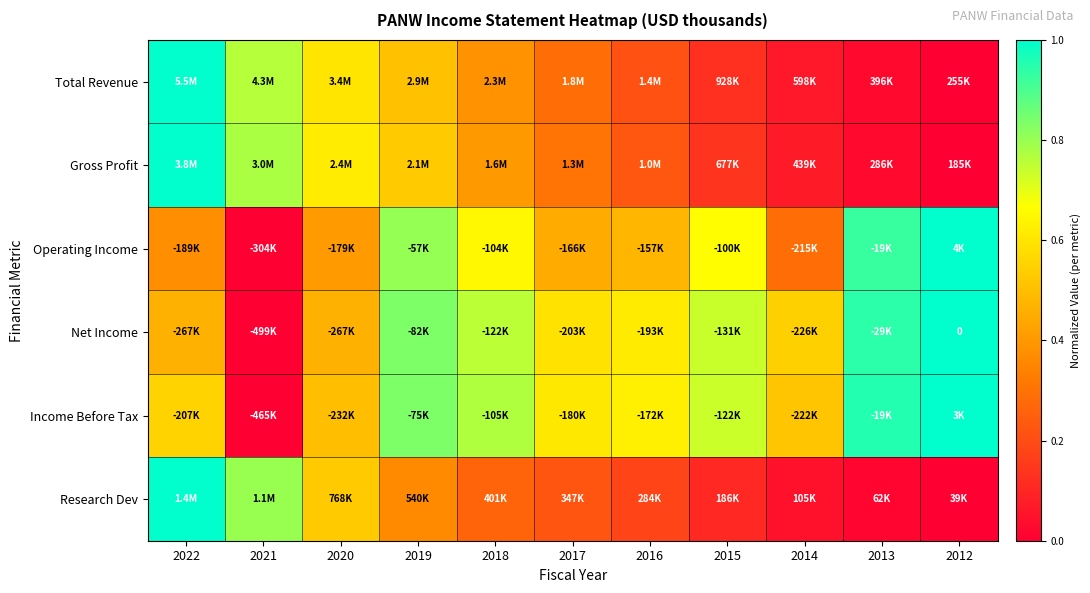

What is the spread (max minus min) of values at 2013?

0.9